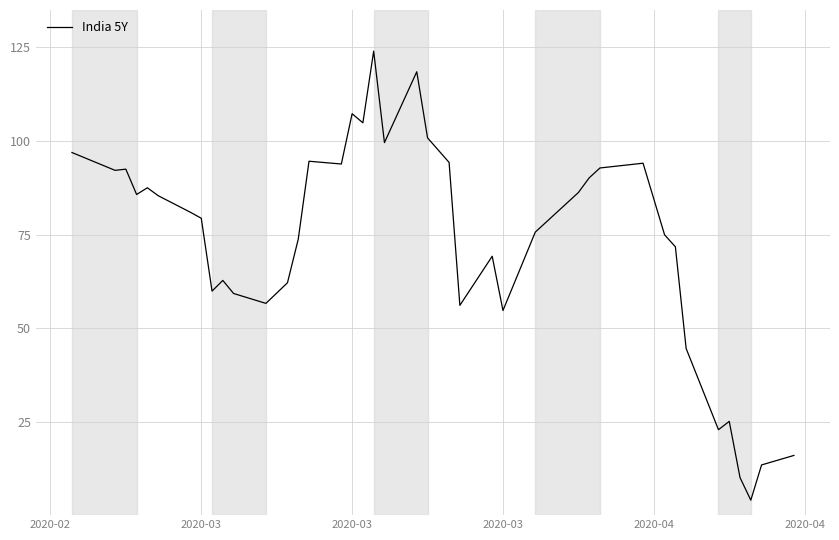

What is the difference between the maximum and minimum values?

120.0